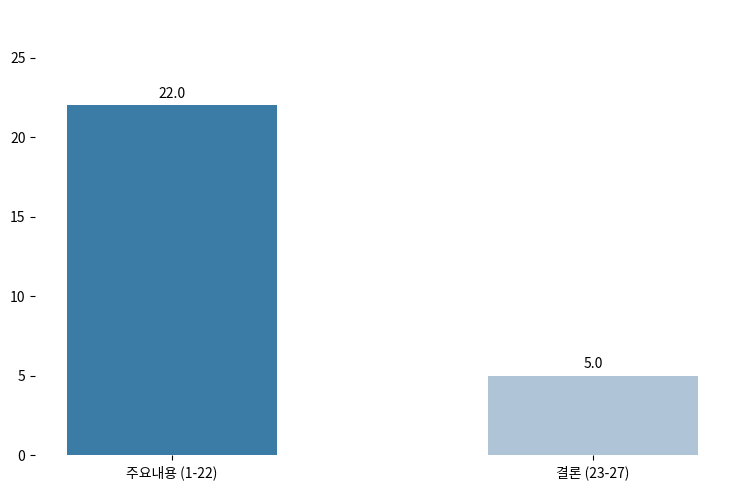

What is the average value?

14